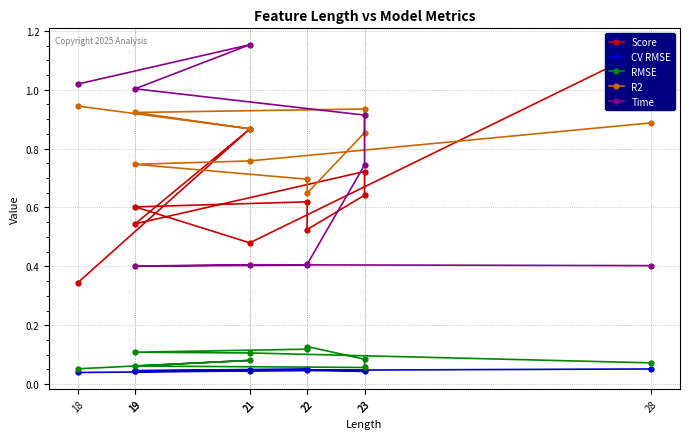

Which category has the lowest value in the RMSE series?

18